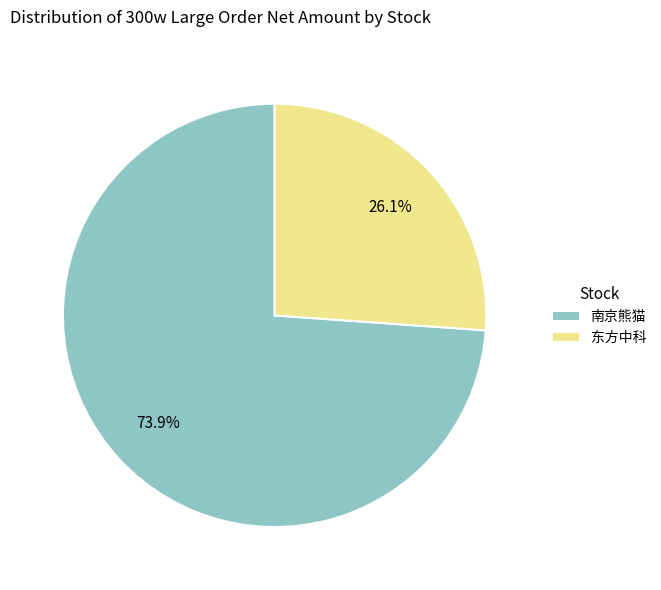

What is the majority slice?

南京熊猫